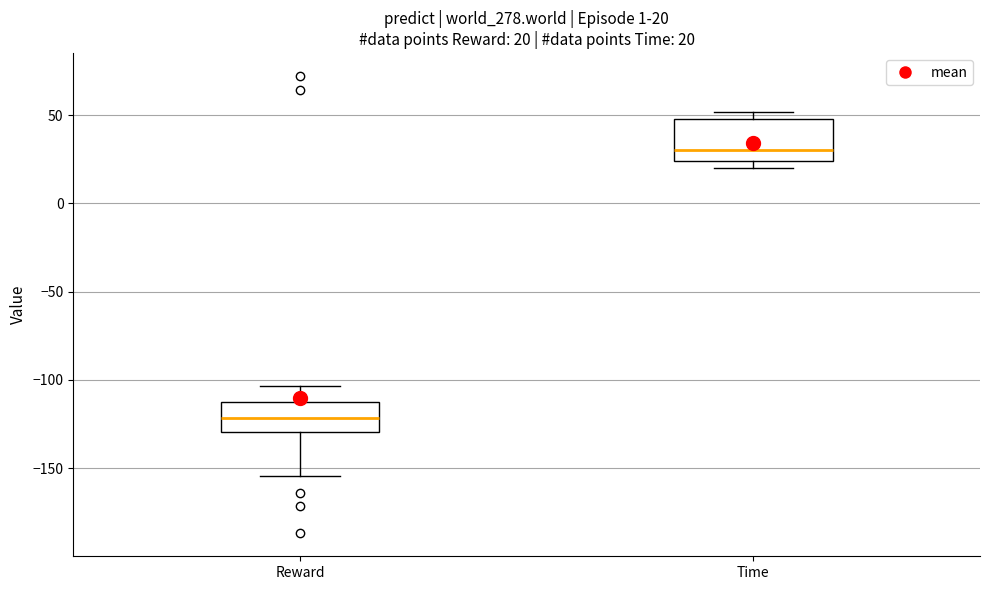

Which box is the tallest, from its lower edge to its upper edge?

Time